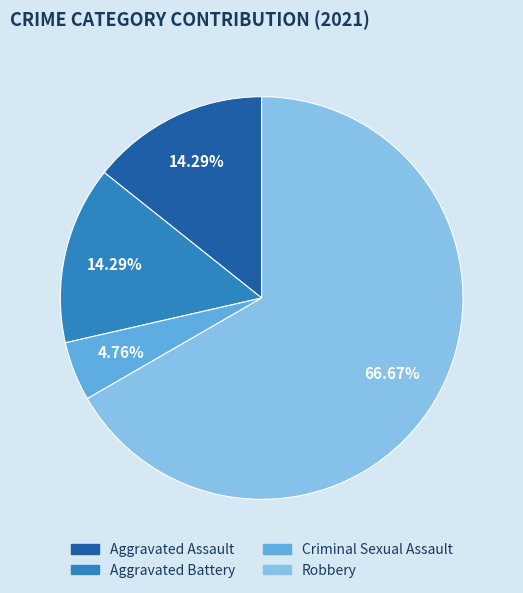

What percentage is the Aggravated Assault slice, to the nearest percent?

14%